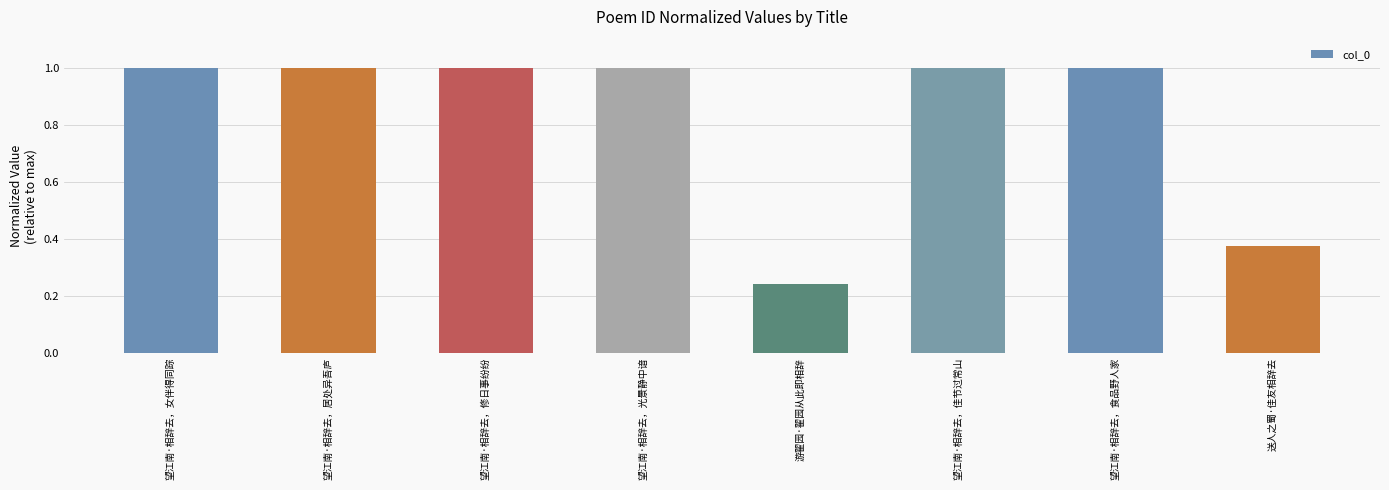

What is the value of the 2nd bar from the left?

1.0